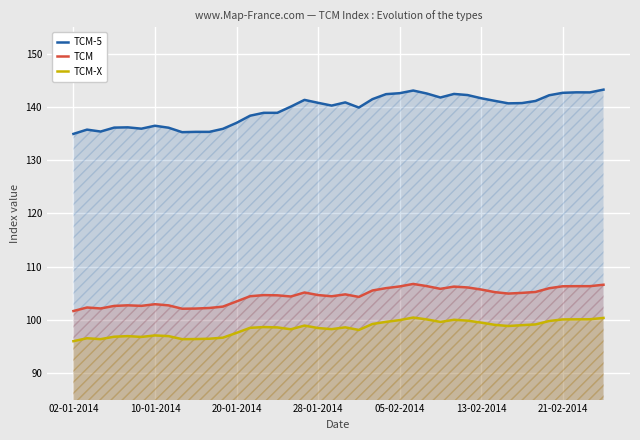

What is the spread (max minus min) of values at 26?

42.5